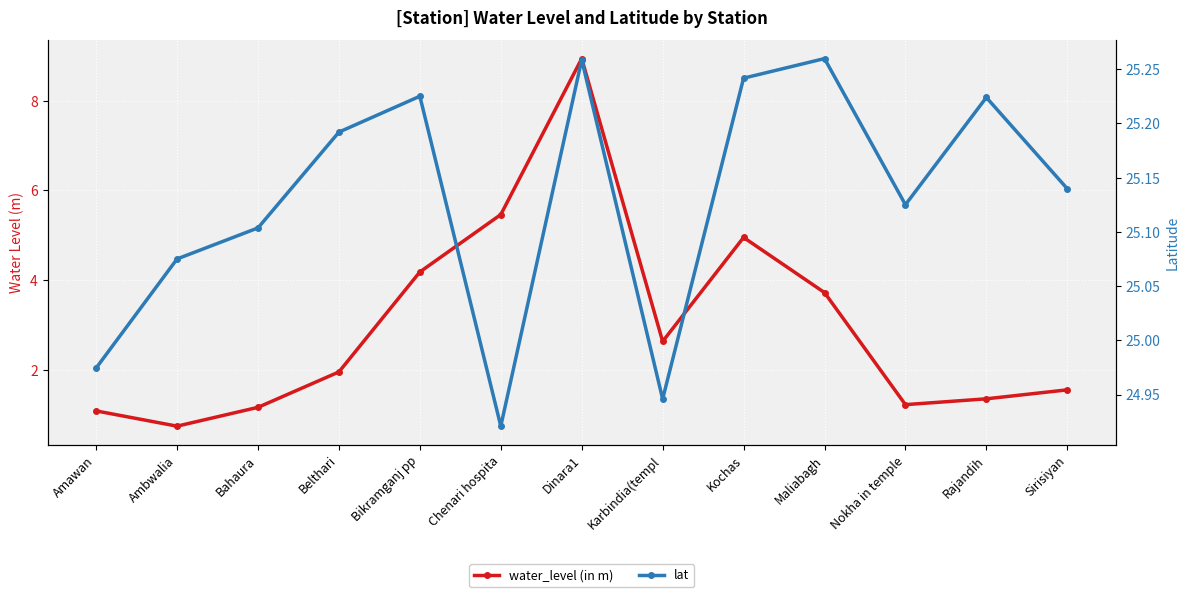

True or false: lat has more than 0 interior local peaks.

True